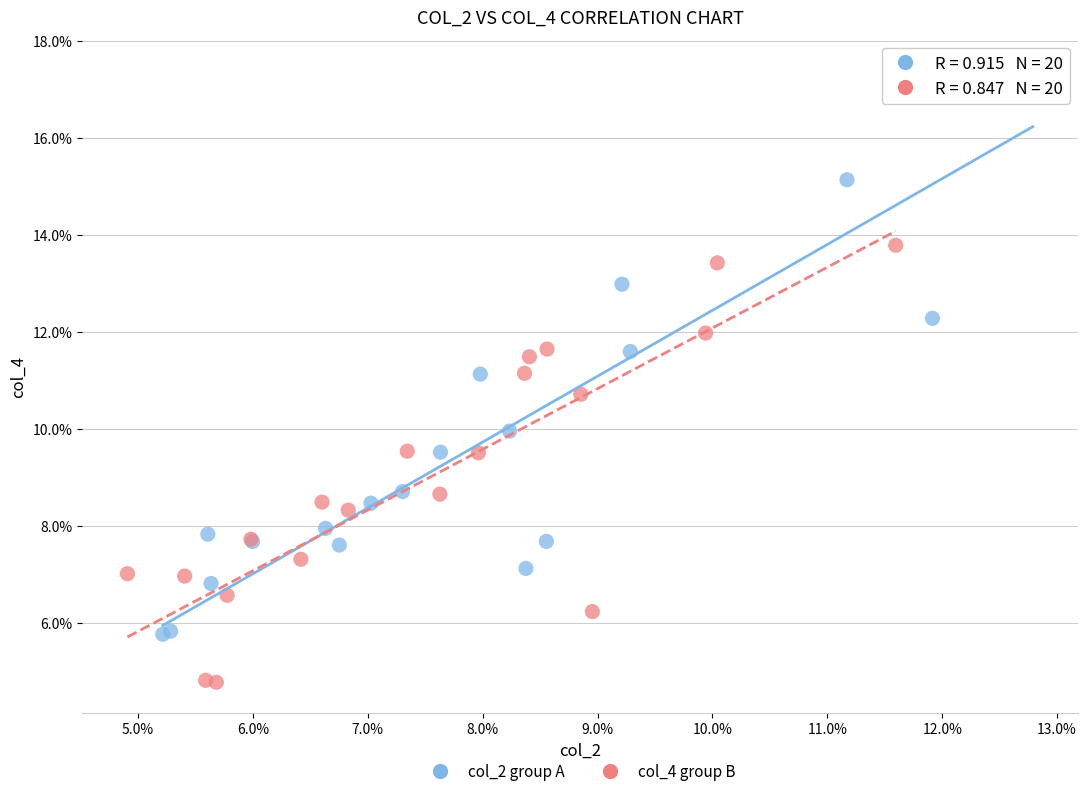

Which series reaches the minimum Y coordinate?

col_4 group B